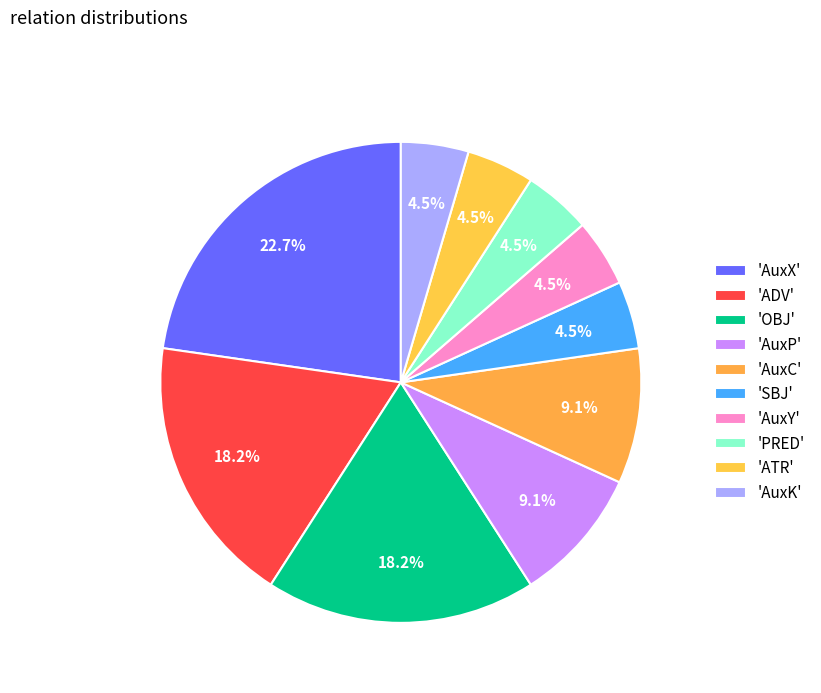

Rank the categories by value from highest to lowest.

AuxX, ADV, OBJ, AuxP, AuxC, SBJ, AuxY, PRED, ATR, AuxK